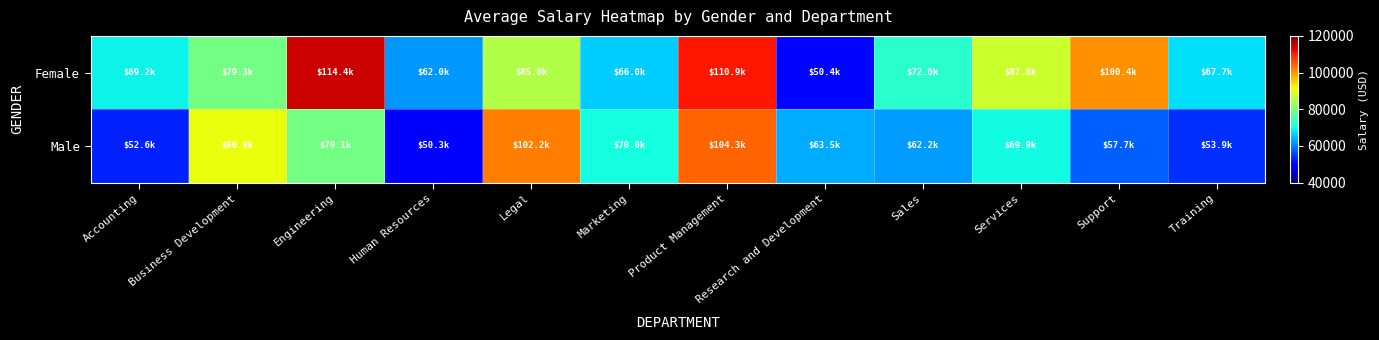

Reading left to right, extract all data points from this chart.

Female: Accounting=69163.4	Business Development=79266.8	Engineering=114425.2	Human Resources=61994.8	Legal=85000.0	Marketing=66017.2	Product Management=110906.4	Research and Development=50449.5	Sales=72000.0	Services=87784.8	Support=100371.3	Training=67688.8
Male: Accounting=52605.0	Business Development=90884.3	Engineering=79137.7	Human Resources=50310.1	Legal=102157.0	Marketing=70000.0	Product Management=104335.0	Research and Development=63513.8	Sales=62195.5	Services=69913.4	Support=57675.7	Training=53949.3